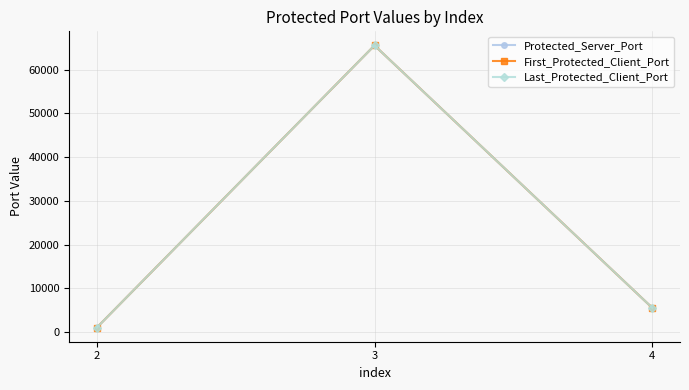

What is the maximum value shown in the chart?

65534